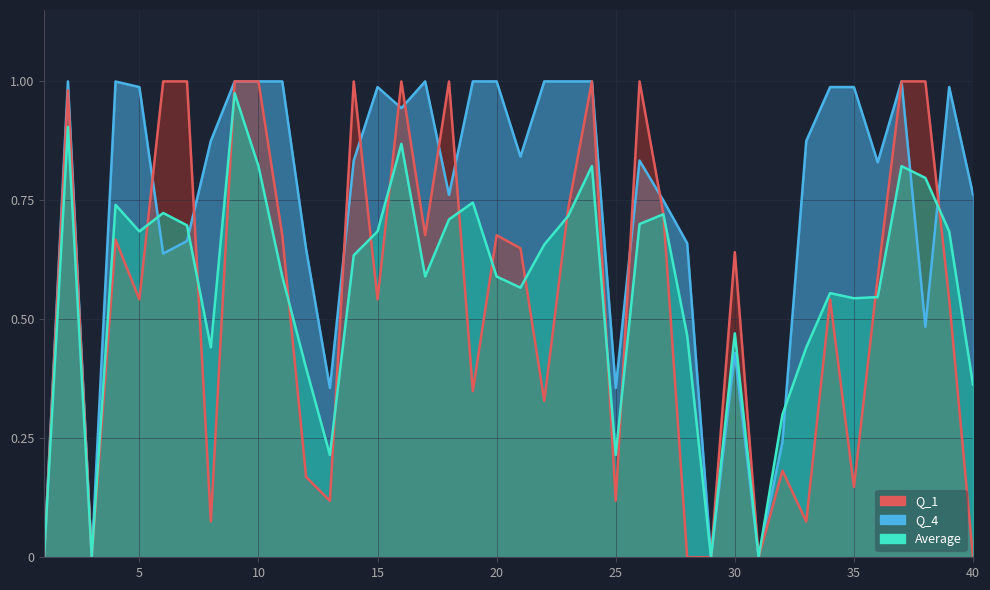

What are all the series names shown in the legend?

Q_1, Q_4, Average